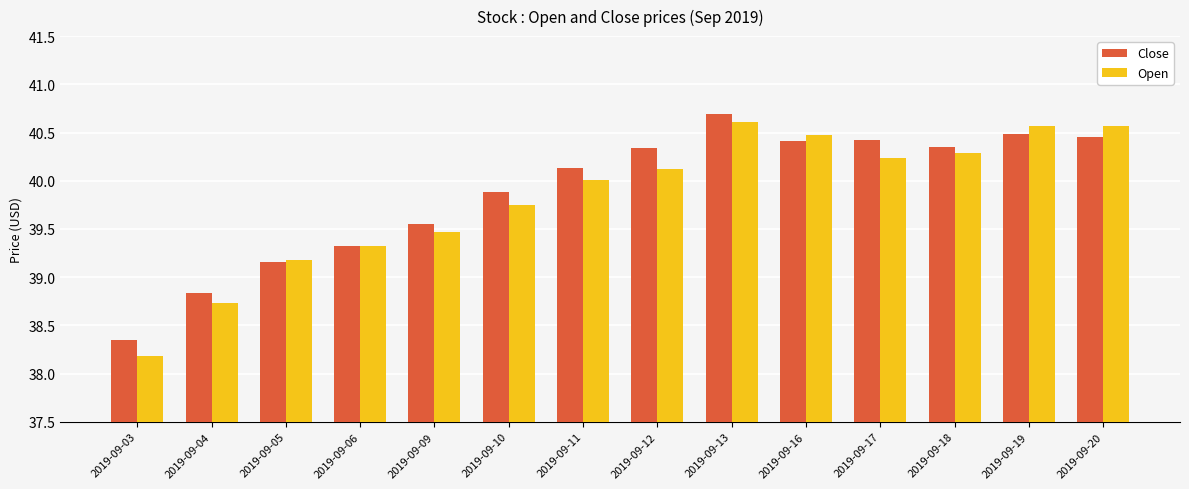

The Open series shows 39.2 at 2019-09-05. True or false?

True